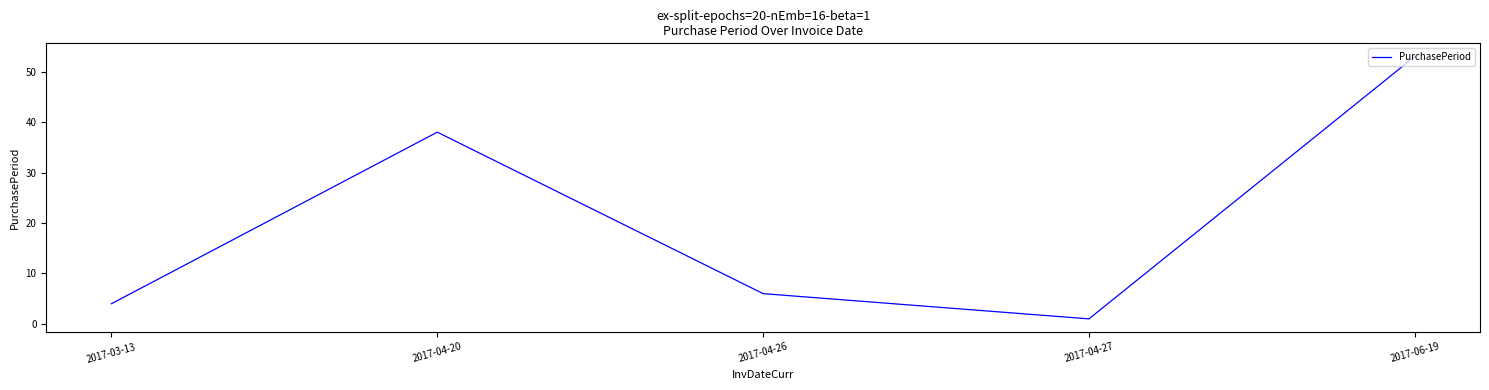

True or false: the data shows 4 at 2017-03-13.

True